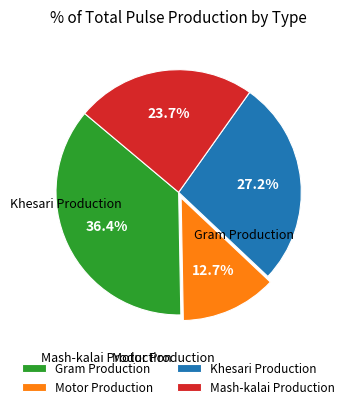

To the nearest percent, what is the average slice percentage?

25%